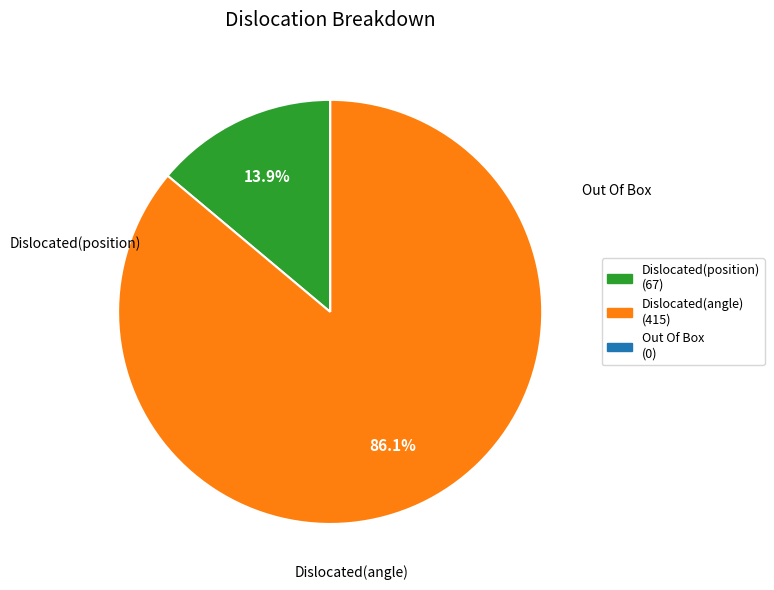

What is the largest slice in the pie chart?

Dislocated(angle)